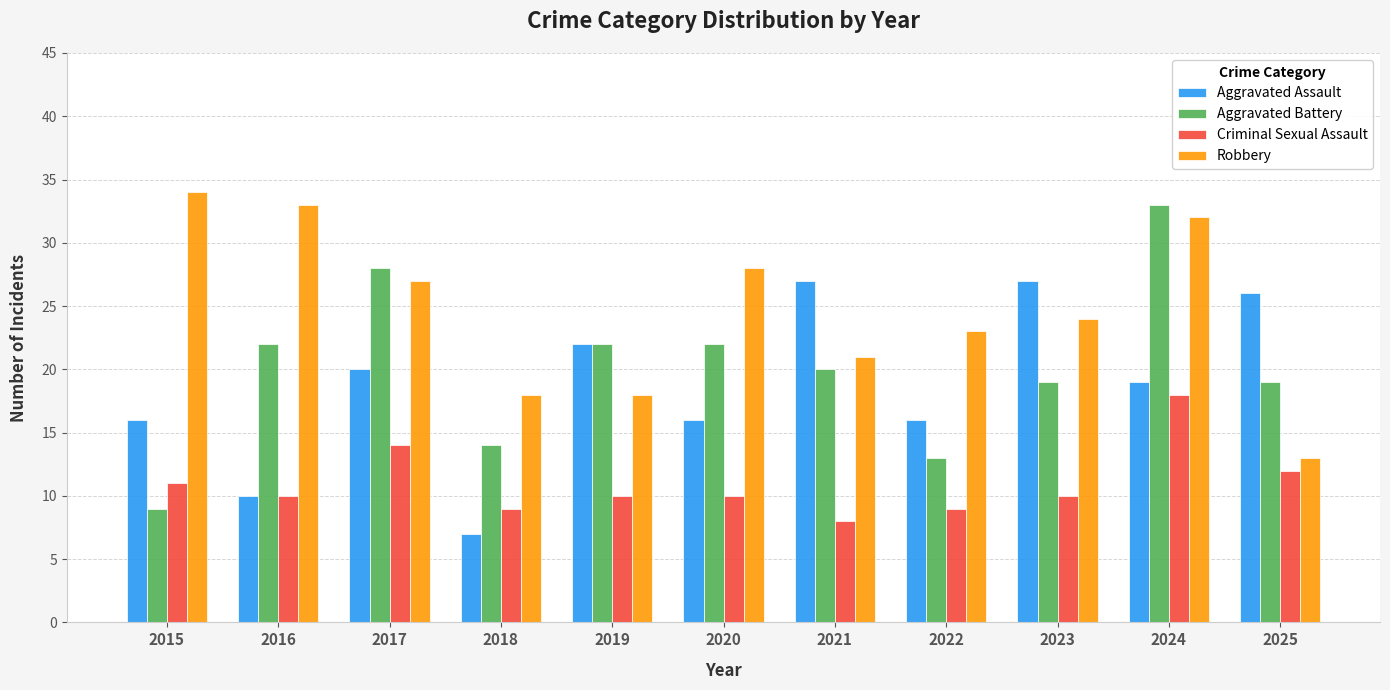

At 2017, list the series in order from smallest to largest.

Criminal Sexual Assault, Aggravated Assault, Robbery, Aggravated Battery